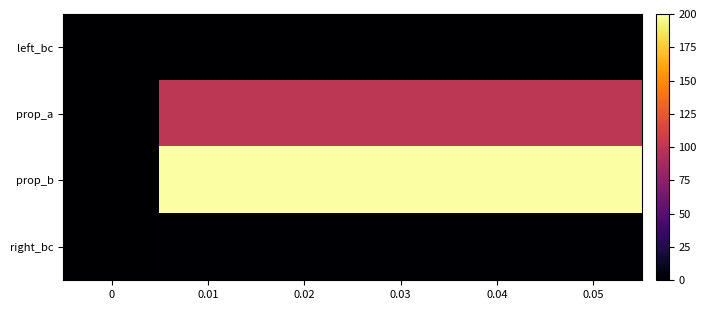

Which series has the largest range (max minus min)?

prop_b